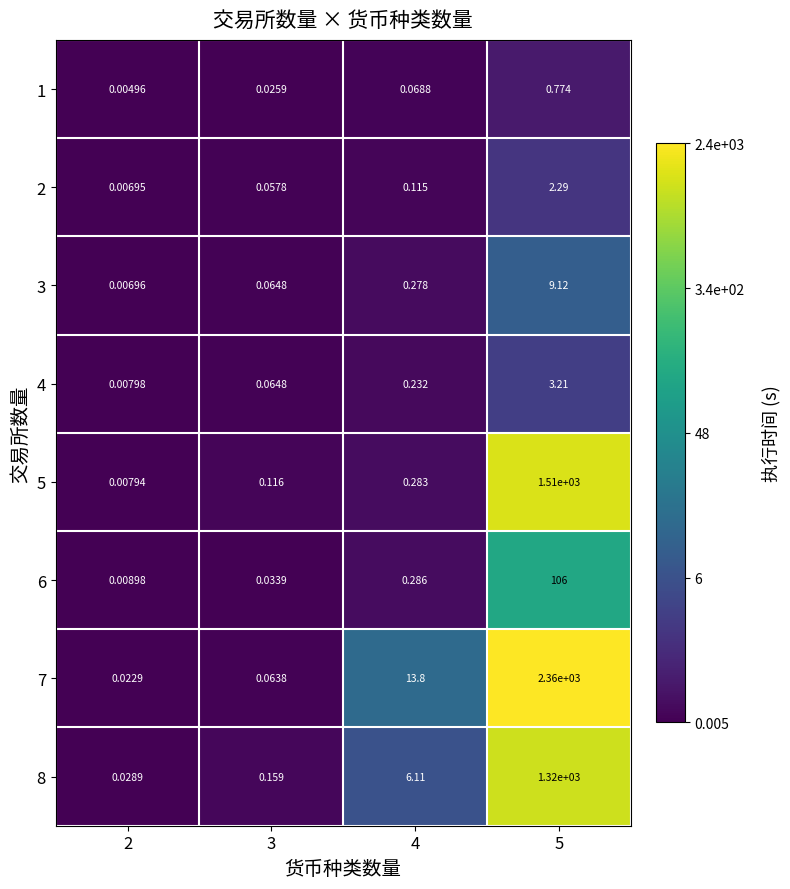

Rank the series at 2 from lowest to highest value.

1, 2, 3, 5, 4, 6, 7, 8